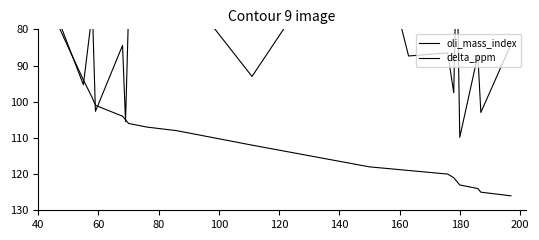

Count the number of categories in the chart.

19